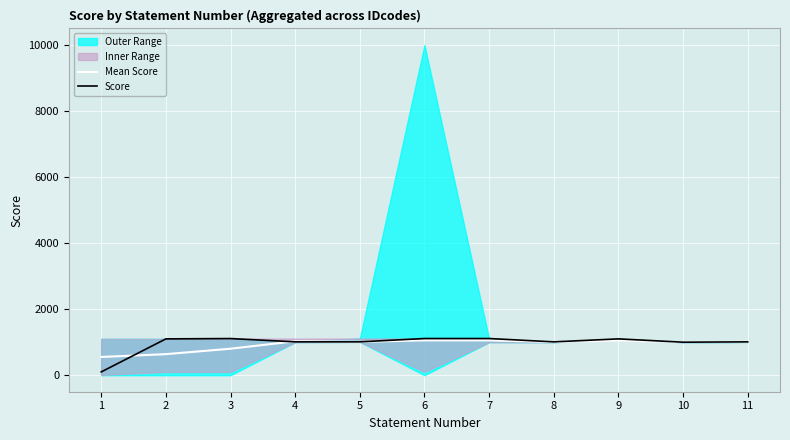

What is the difference between the maximum and second lowest values in the Mean Score series?

417.5